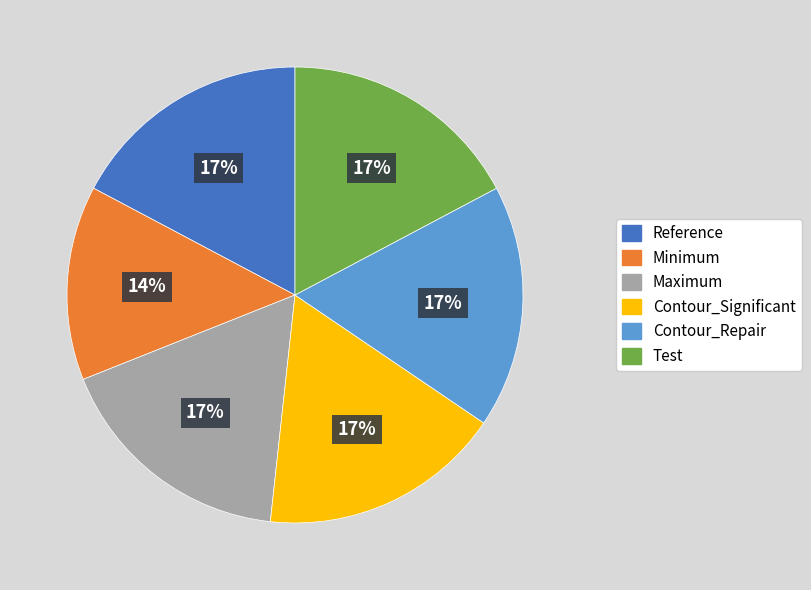

Is it true that Contour_Significant is 25% of the pie?

False